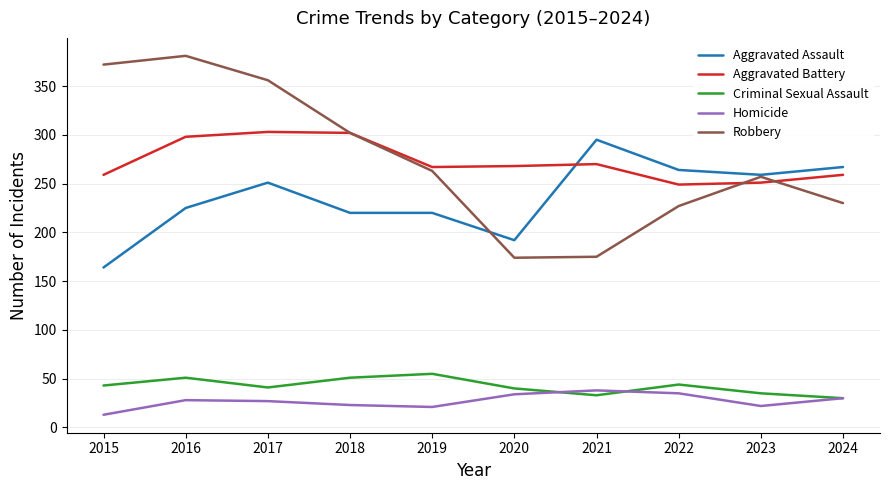

Does the chart display data point markers on the line(s)?

No